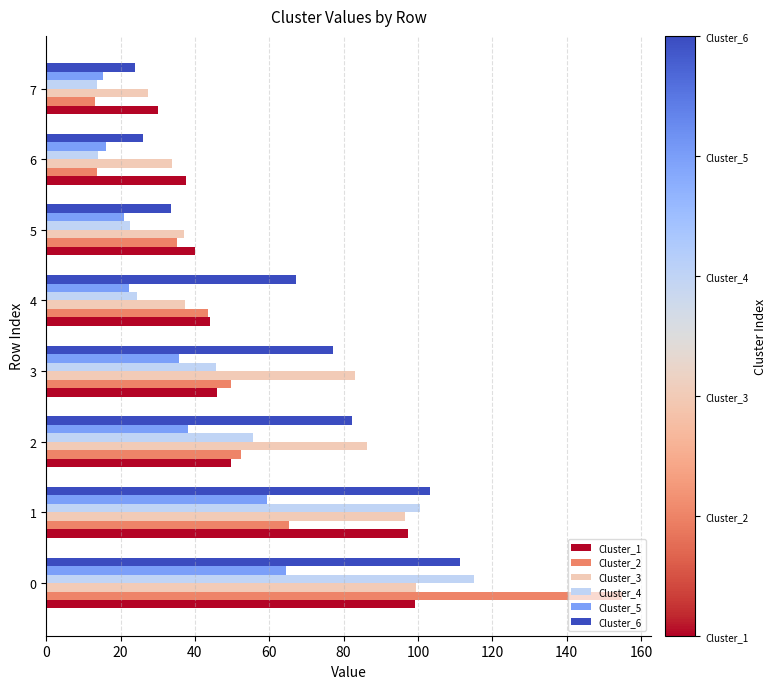

At which label is Cluster_1 closest to 64?

2